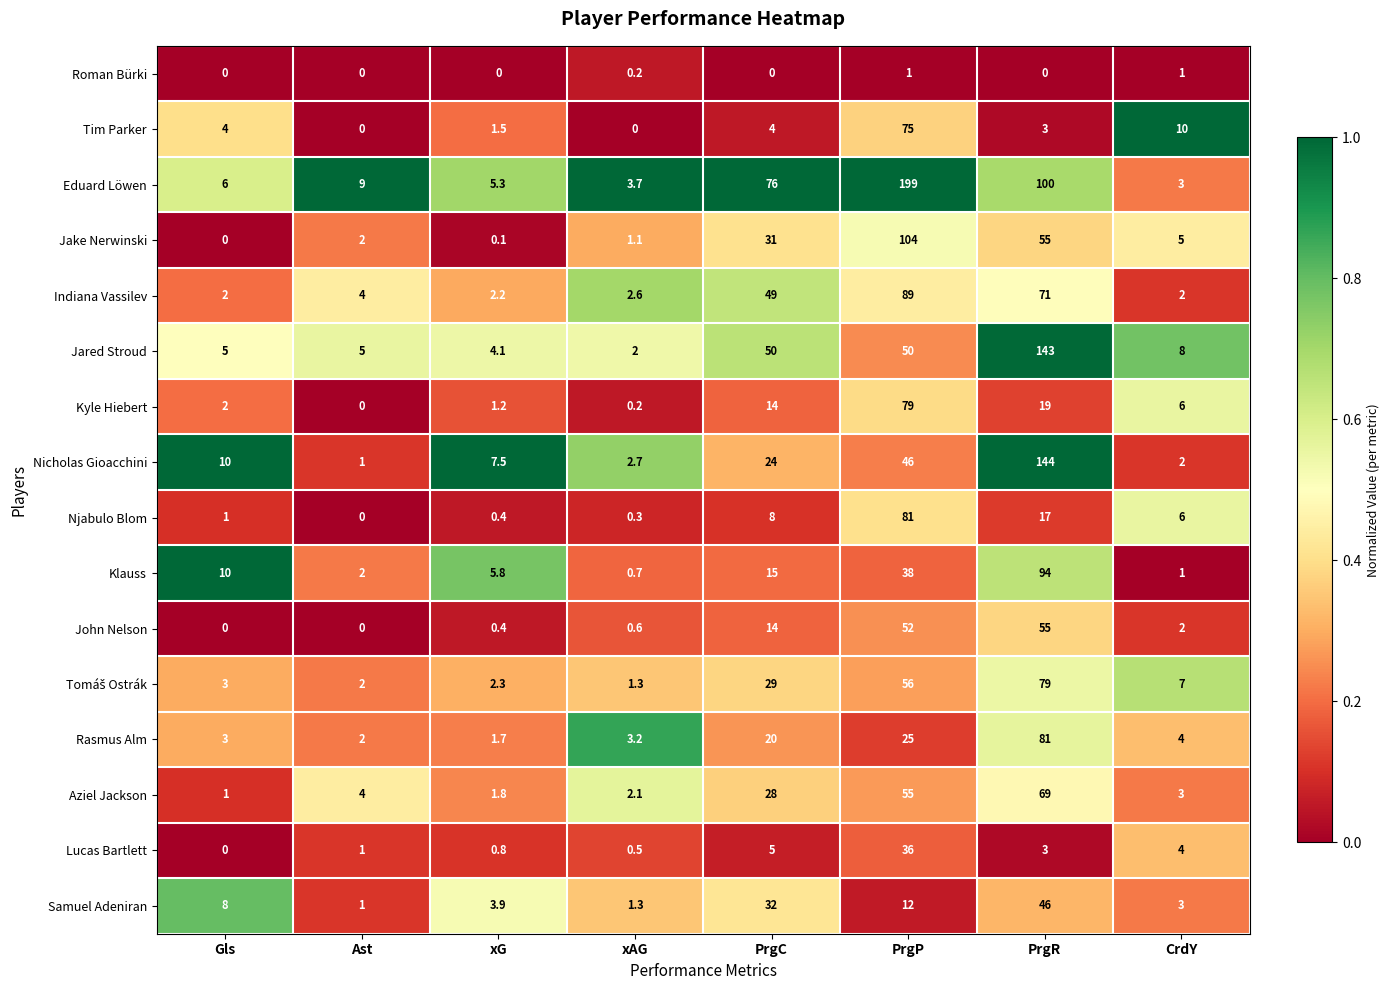

At which label does Klauss reach its minimum?

xAG